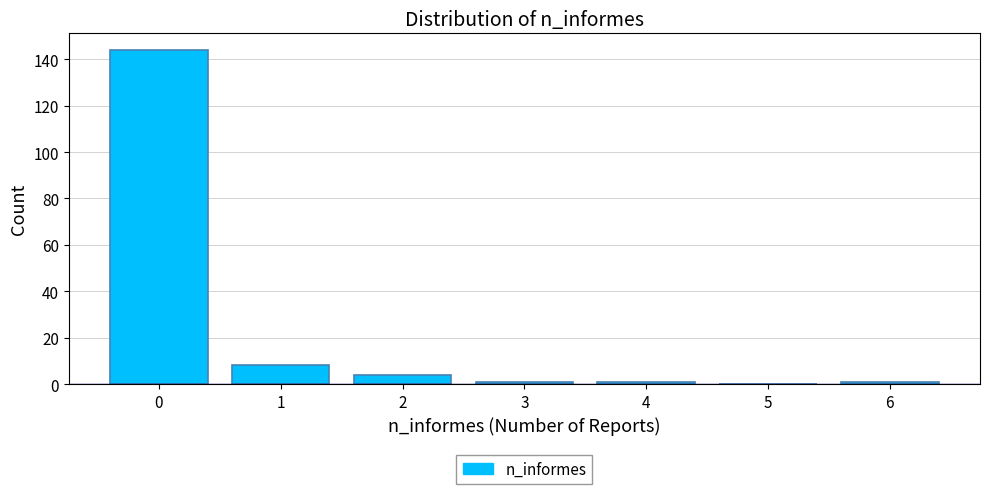

Reading left to right, list all the values displayed in this chart.

0=144	1=8	2=4	3=1	4=1	5=0	6=1